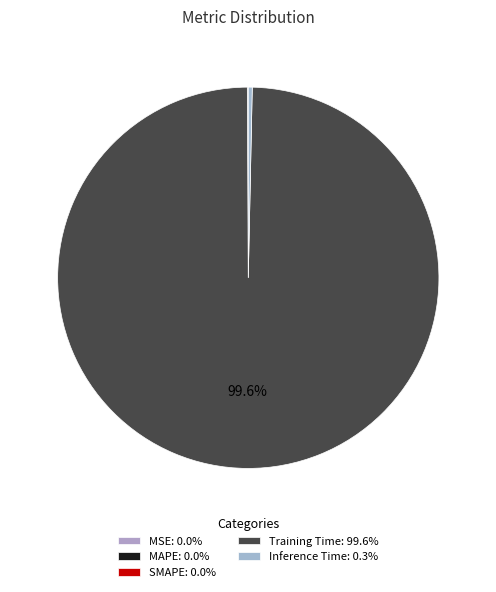

True or false: Training Time accounts for 92% of the total.

False